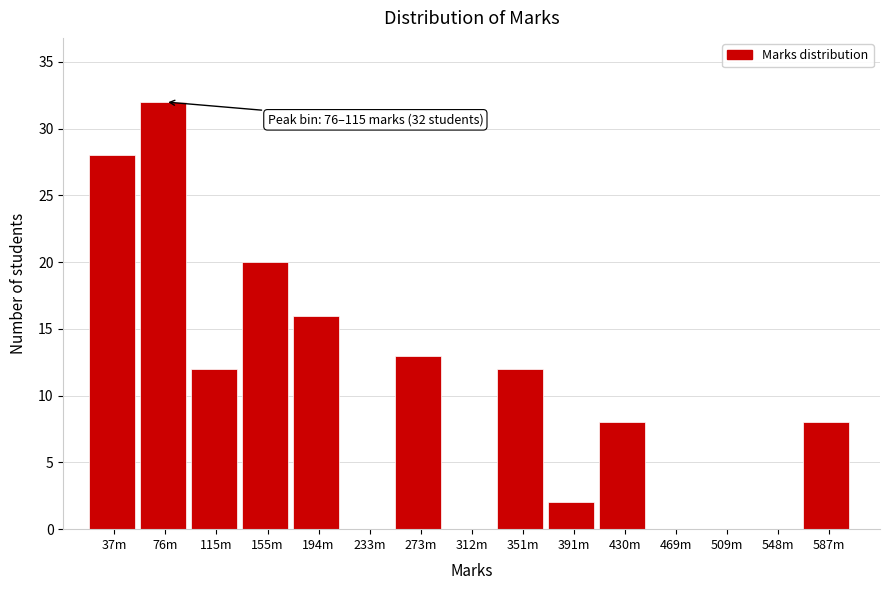

Reading left to right, what are all the values shown in this chart?

37m=28	76m=32	115m=12	155m=20	194m=16	233m=0	273m=13	312m=0	351m=12	391m=2	430m=8	469m=0	509m=0	548m=0	587m=8